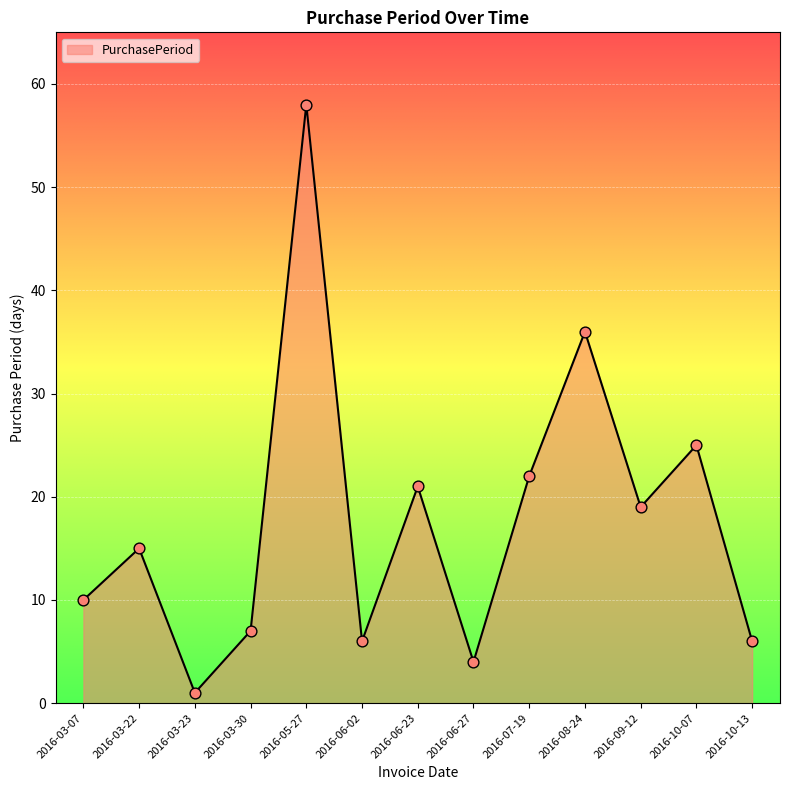

Between 2016-10-07 and 2016-09-12, which is larger?

2016-10-07